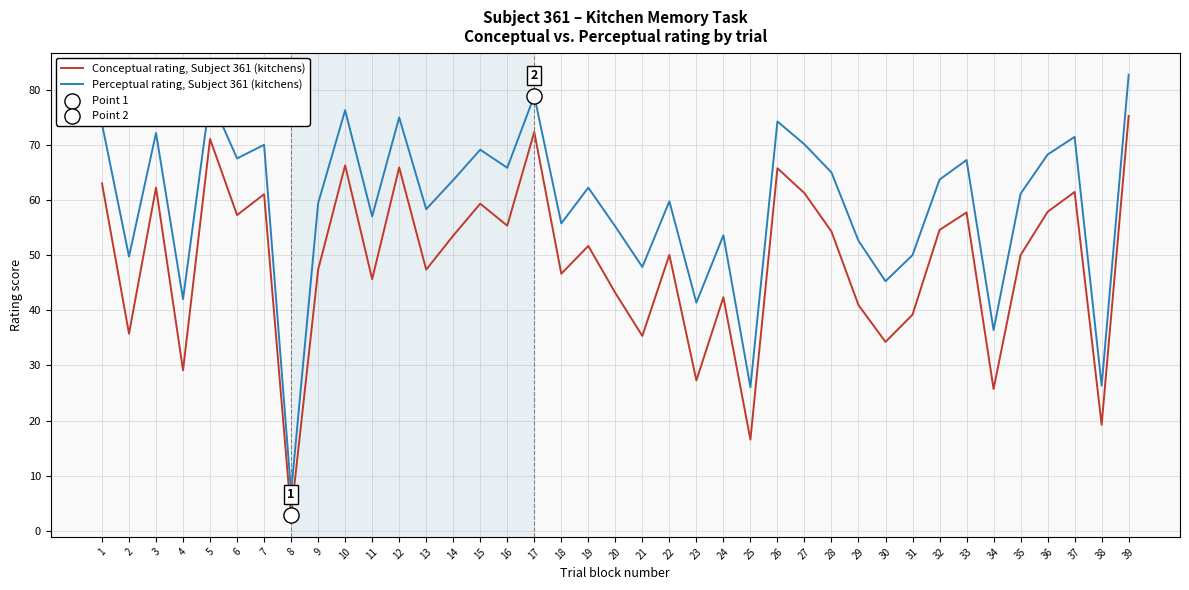

Which series has the largest total across all categories?

Perceptual rating, Subject 361 (kitchens)